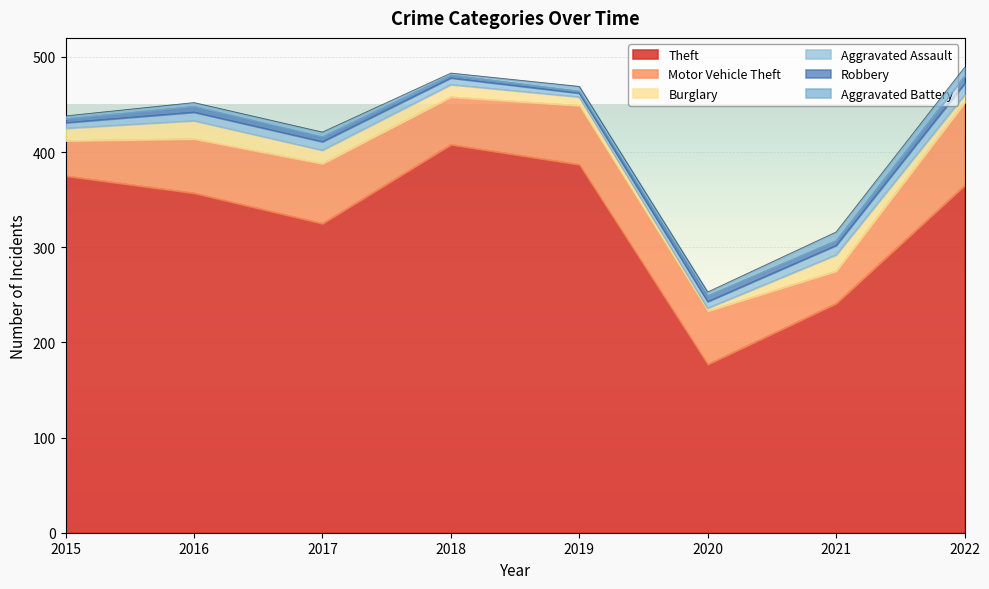

At which label does Aggravated Battery first exceed 5?

2021